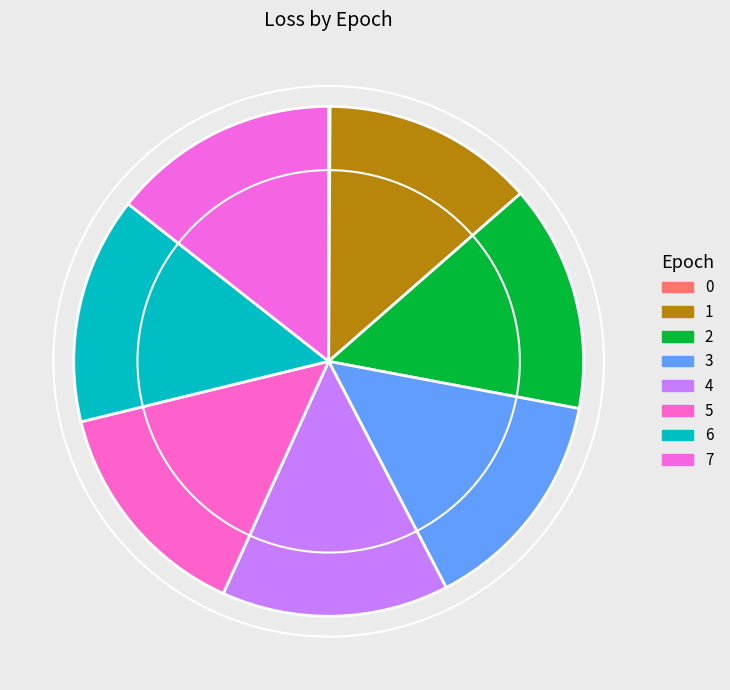

Count the number of slices in the pie.

8